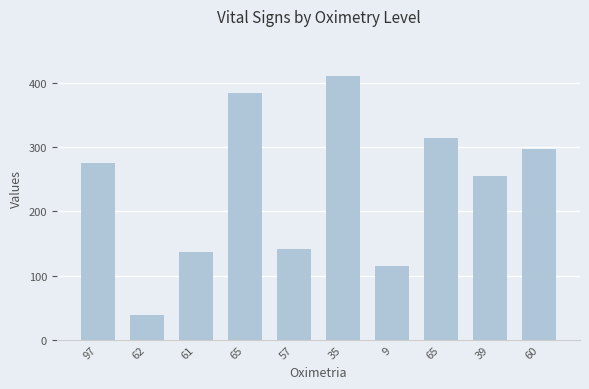

Reading right to left, what are all the values shown in this chart?

60=297	39=256	65=315	9=115	35=412	57=142	65=384	61=136	62=39	97=275